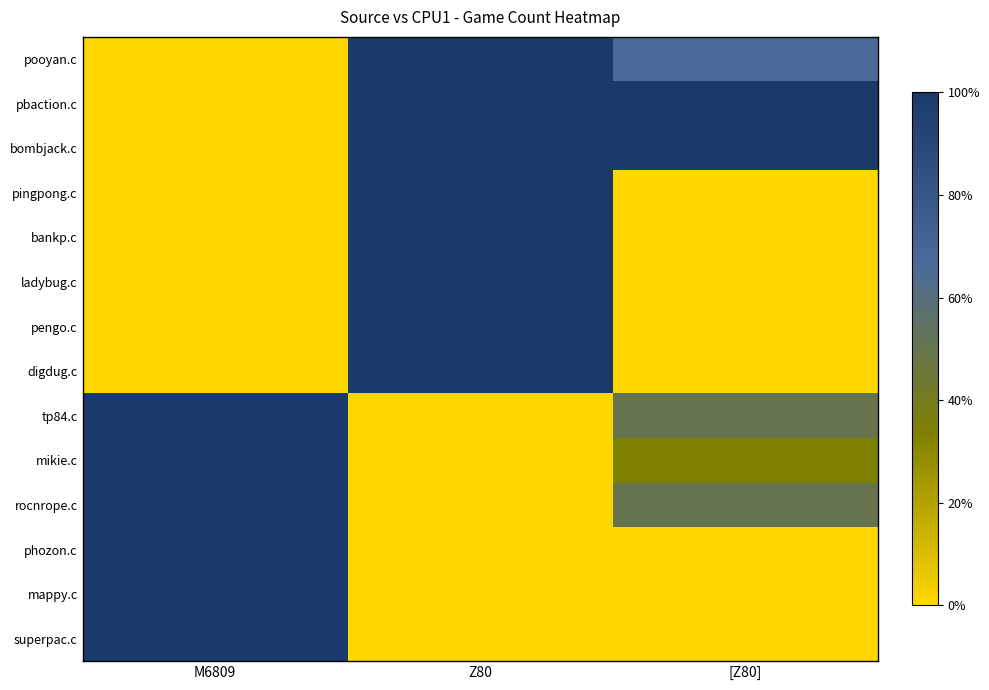

Reading left to right, extract all data points from this chart.

superpac.c: M6809=1.0	Z80=0.0	[Z80]=0.0
mappy.c: M6809=1.0	Z80=0.0	[Z80]=0.0
phozon.c: M6809=1.0	Z80=0.0	[Z80]=0.0
rocnrope.c: M6809=1.0	Z80=0.0	[Z80]=0.5
mikie.c: M6809=1.0	Z80=0.0	[Z80]=0.3
tp84.c: M6809=1.0	Z80=0.0	[Z80]=0.5
digdug.c: M6809=0.0	Z80=1.0	[Z80]=0.0
pengo.c: M6809=0.0	Z80=1.0	[Z80]=0.0
ladybug.c: M6809=0.0	Z80=1.0	[Z80]=0.0
bankp.c: M6809=0.0	Z80=1.0	[Z80]=0.0
pingpong.c: M6809=0.0	Z80=1.0	[Z80]=0.0
bombjack.c: M6809=0.0	Z80=1.0	[Z80]=1.0
pbaction.c: M6809=0.0	Z80=1.0	[Z80]=1.0
pooyan.c: M6809=0.0	Z80=1.0	[Z80]=0.7